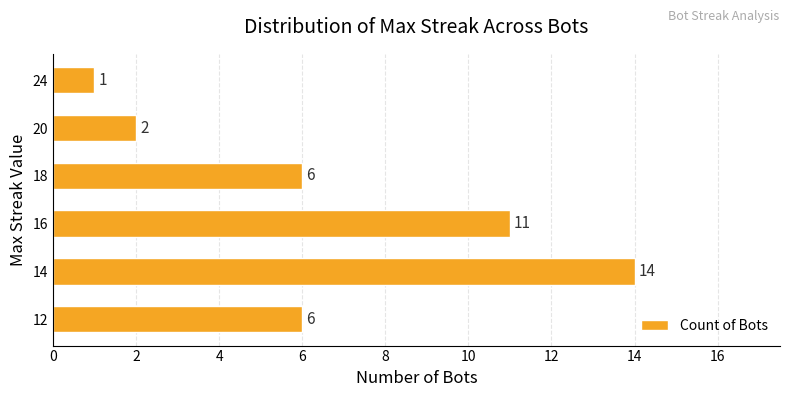

Reading bottom to top, transcribe all the data shown in this chart.

12=6	14=14	16=11	18=6	20=2	24=1